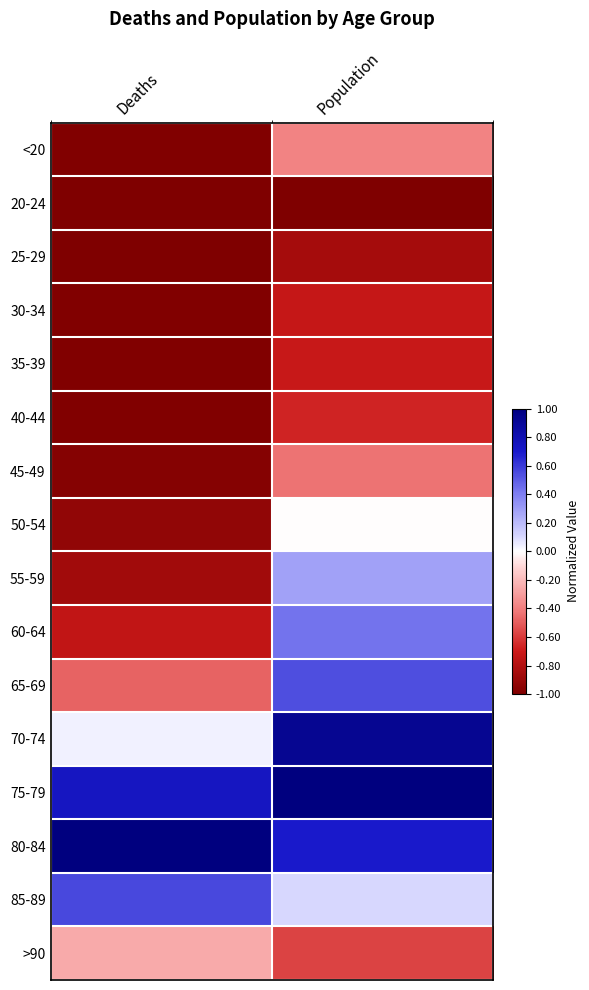

What is the smallest value displayed?

-1.0